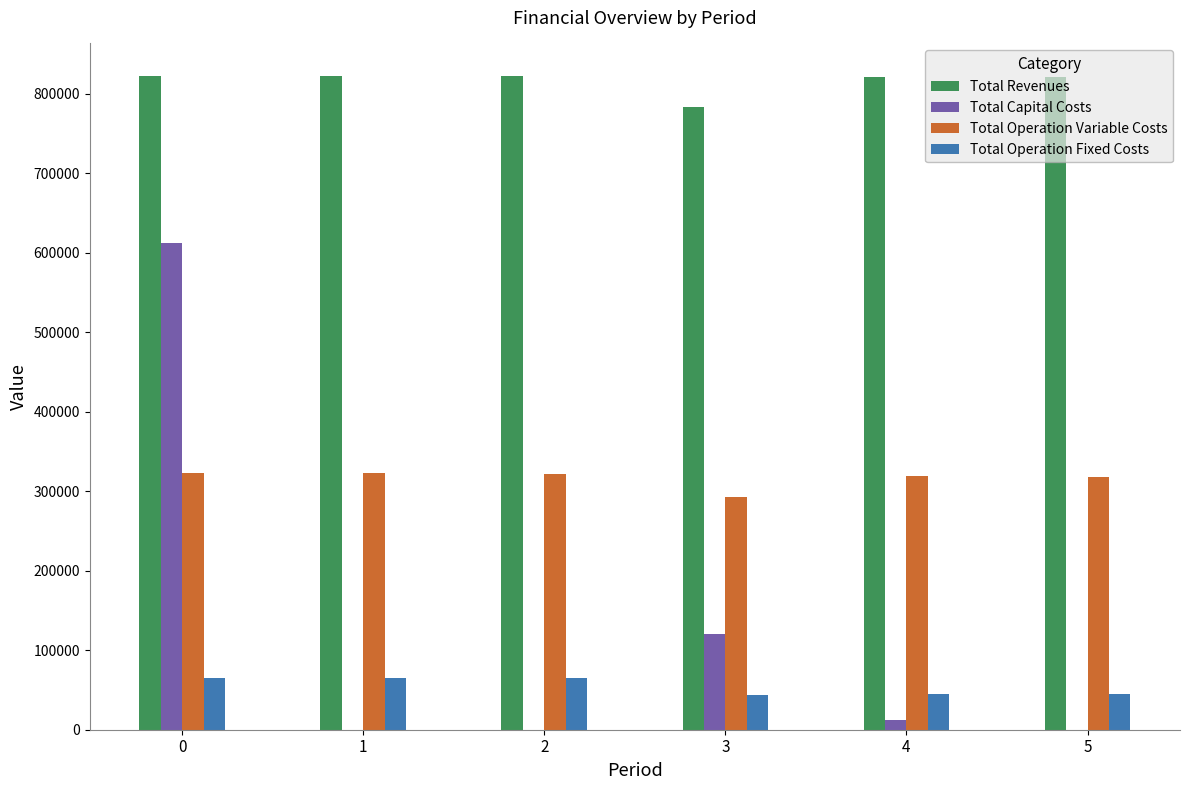

Is it true that Total Revenues equals 821784.4 at 5?

True